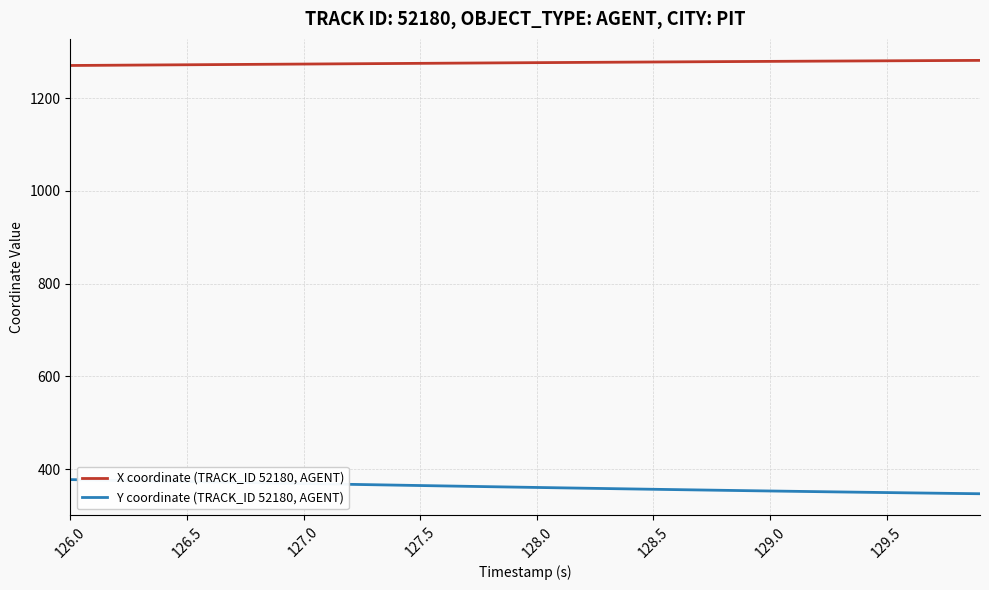

What is the difference between the maximum and minimum values in the Y coordinate (TRACK_ID 52180, AGENT) series?

30.5